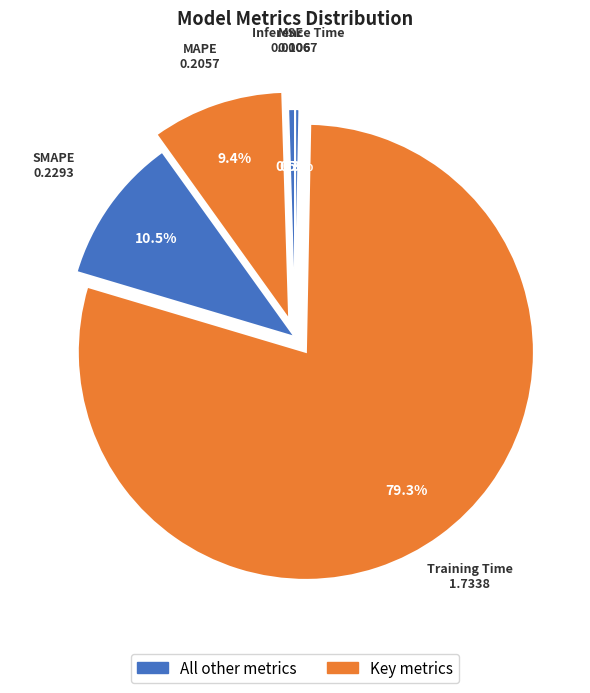

Which category has the biggest portion of the pie?

Training Time